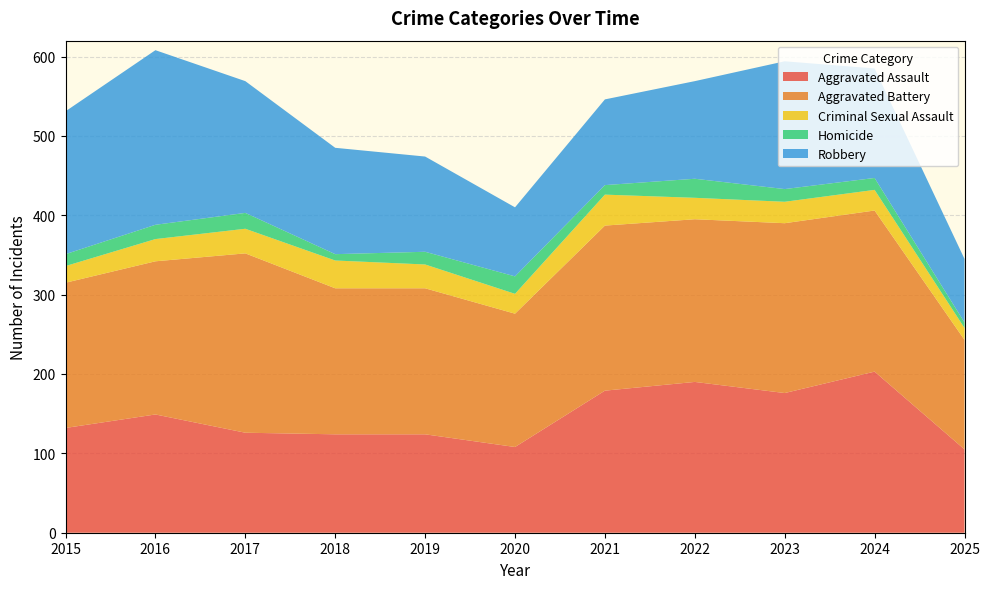

Reading right to left, what are all the values shown in this chart?

Aggravated Assault: 105	203	176	190	179	108	124	124	126	149	132
Aggravated Battery: 138	203	214	205	208	168	184	184	226	193	183
Criminal Sexual Assault: 15	26	27	27	39	25	30	35	31	28	21
Homicide: 7	15	16	24	12	22	16	8	20	18	15
Robbery: 80	138	161	123	108	87	120	134	166	220	180